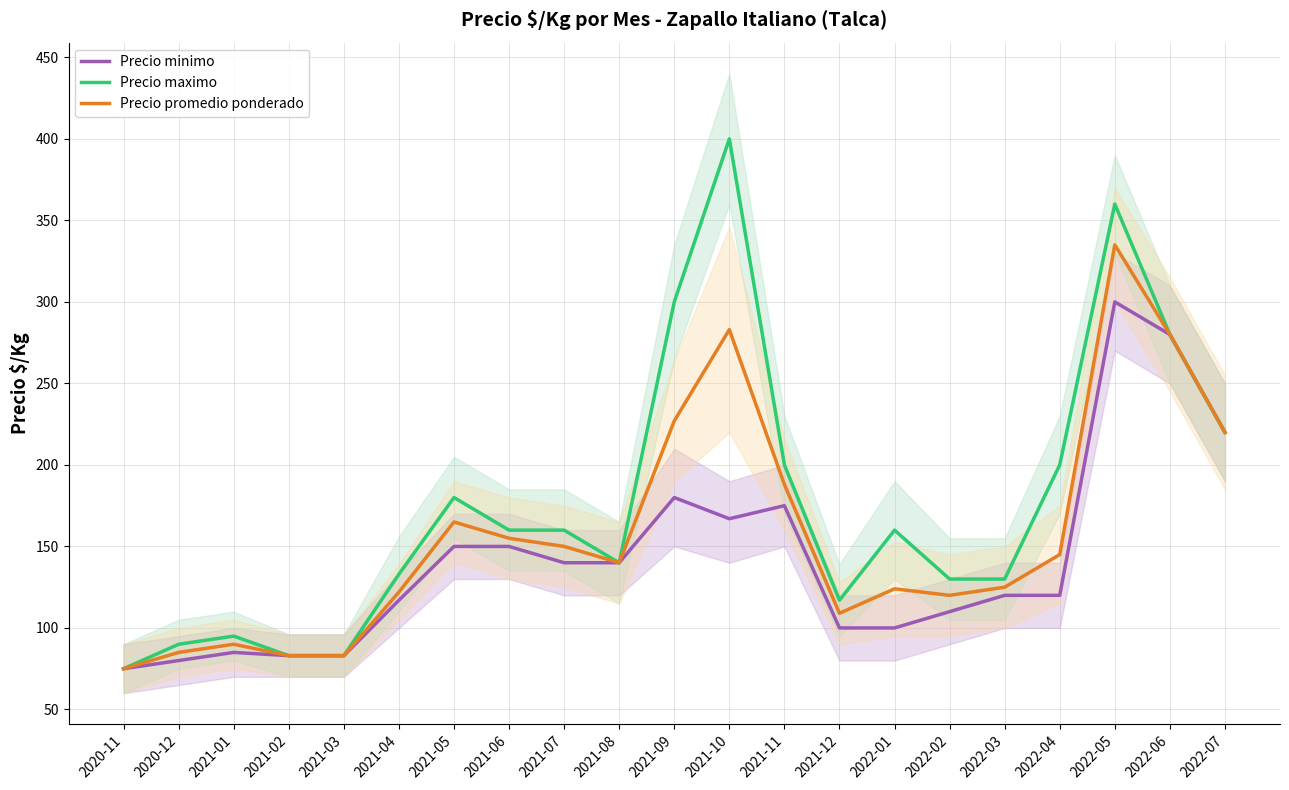

What is the sum of all Precio maximo values?

3696